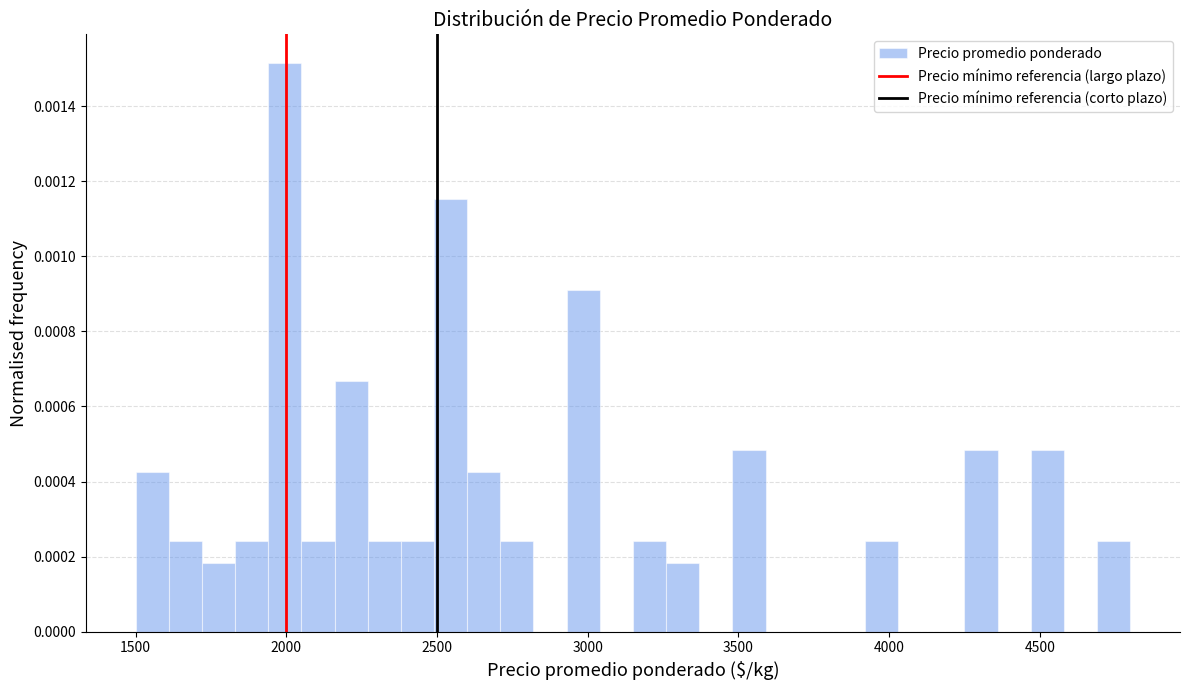

Read against the x-axis, roughly where is the centre of the tallest bar?

2000